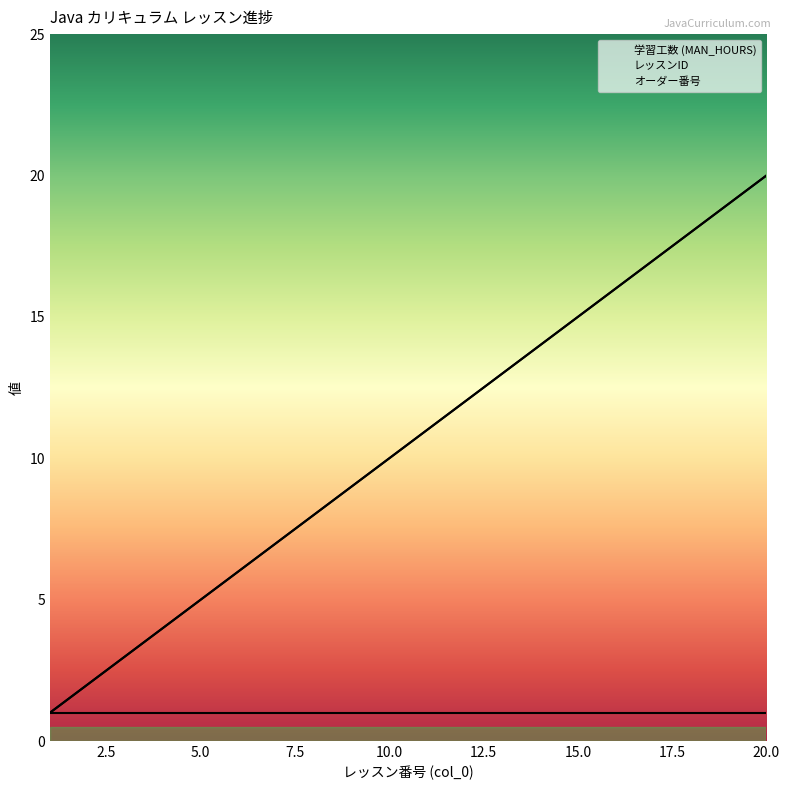

True or false: レッスンID and オーダー番号 intersect in this chart.

False